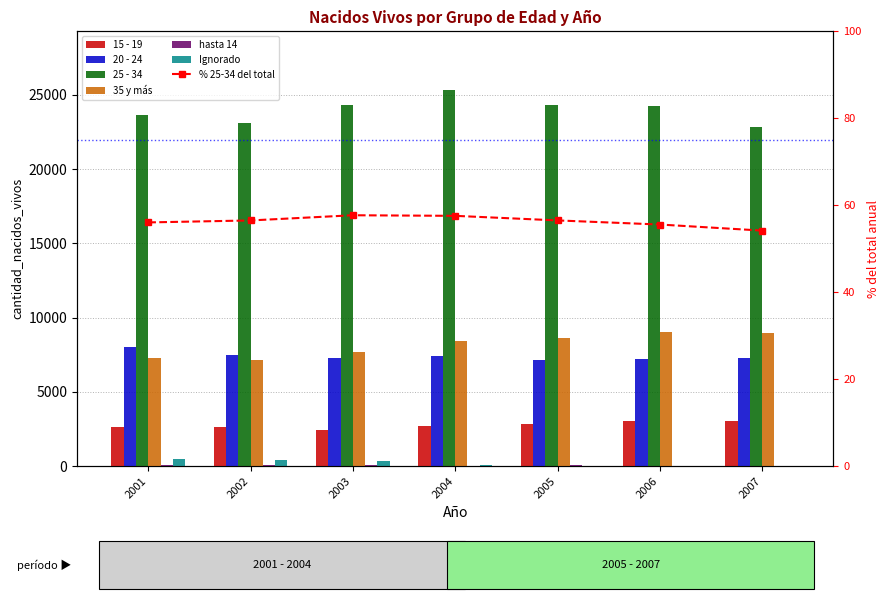

Reading left to right, extract all data points from this chart.

15 - 19: 2648	2629	2423	2712	2848	3044	3006
20 - 24: 8029	7473	7310	7426	7176	7244	7261
25 - 34: 23639	23069	24313	25340	24337	24218	22804
35 y más: 7289	7169	7717	8428	8617	9011	8959
hasta 14: 52	51	57	40	50	43	43
Ignorado: 514	434	316	73	36	22	22